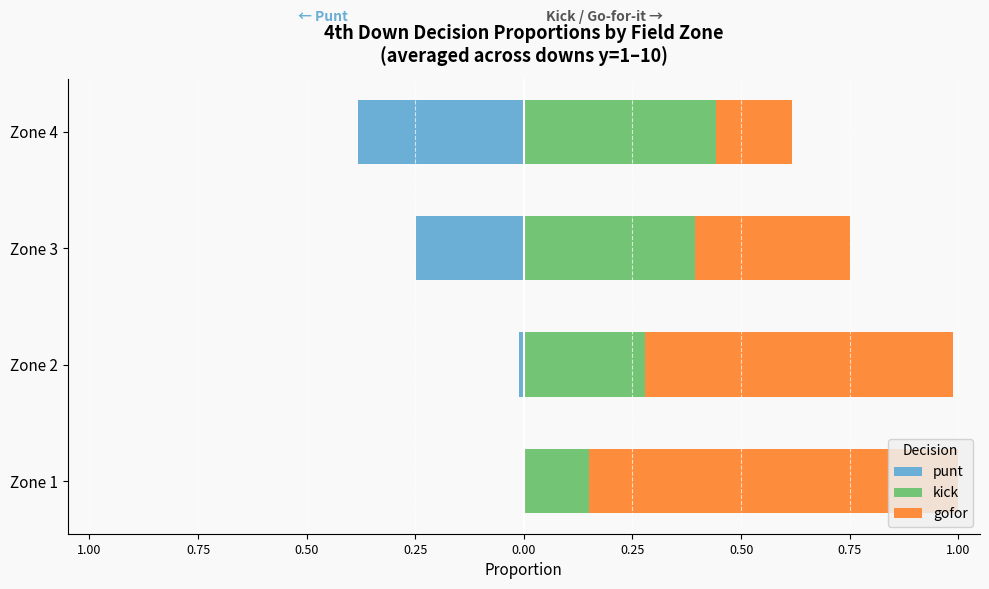

What is the sum of all gofor values?

2.1